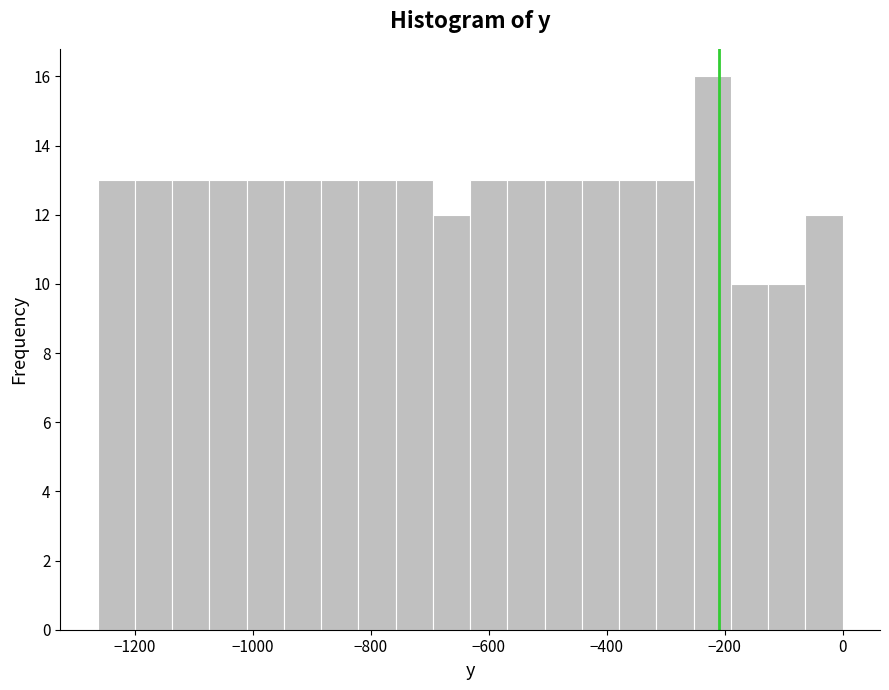

Around what value on the x-axis is the tallest bar? Give the approximate position of its centre, as read against the axis.

-220